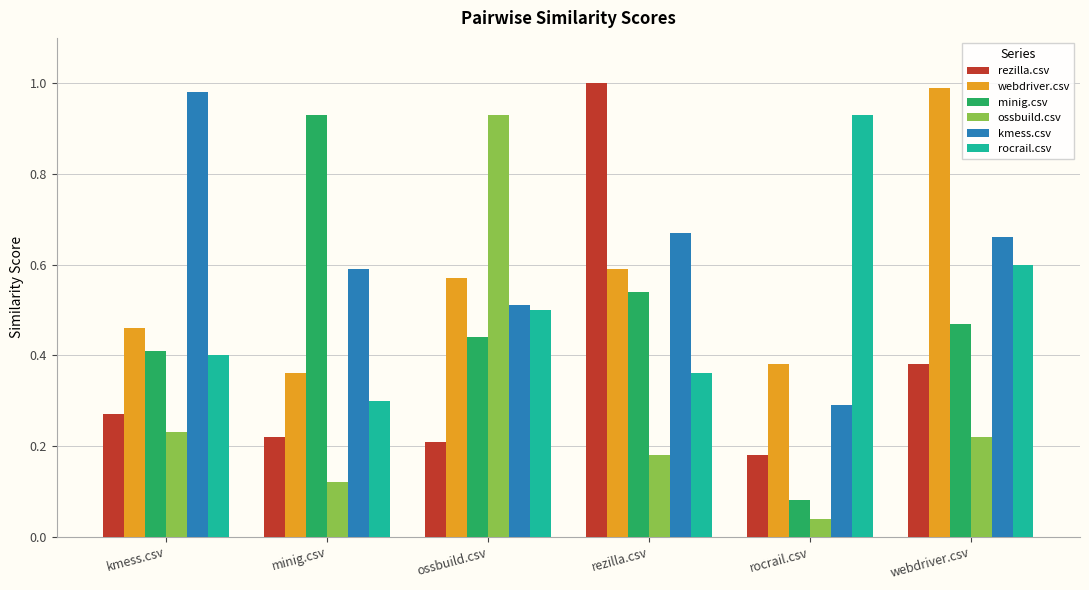

What is the sum of all minig.csv values?

2.9